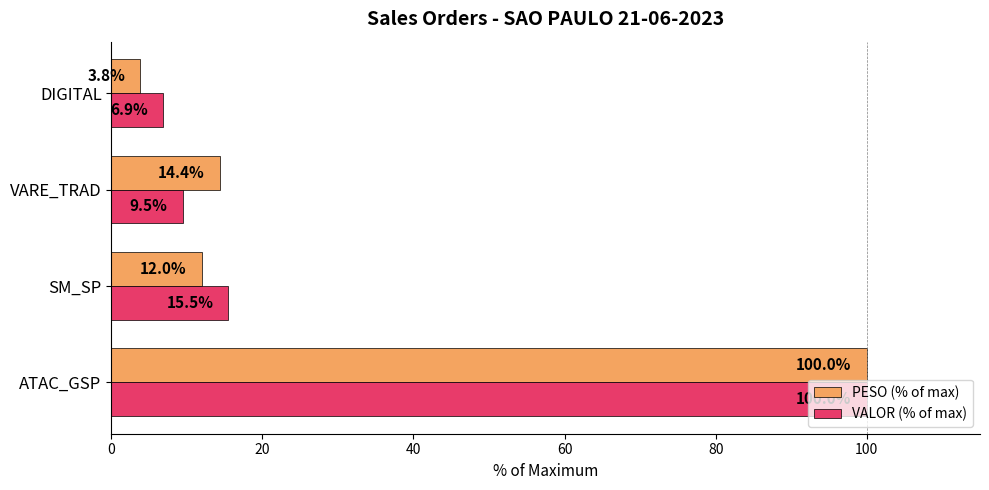

What are all the series names shown in the legend?

PESO (% of max), VALOR (% of max)